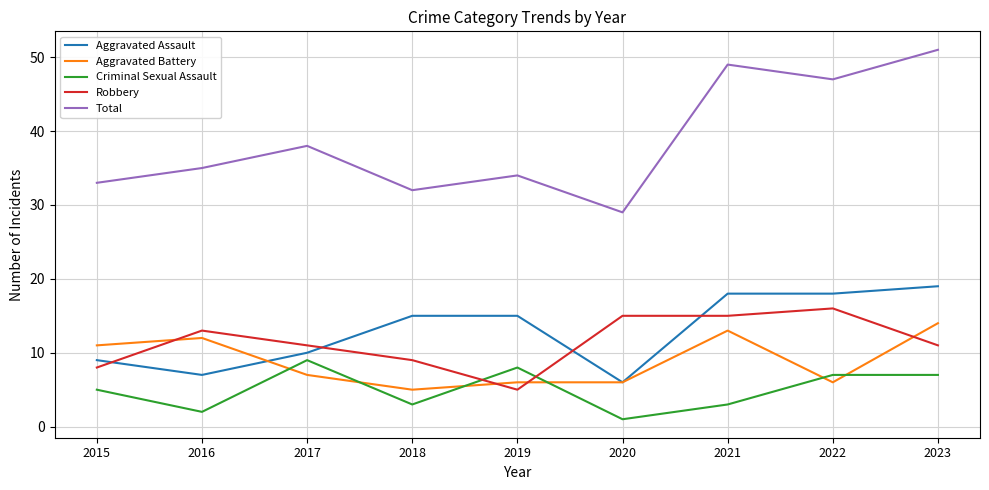

Reading left to right, extract all data points from this chart.

Aggravated Assault: 2015=9	2016=7	2017=10	2018=15	2019=15	2020=6	2021=18	2022=18	2023=19
Aggravated Battery: 2015=11	2016=12	2017=7	2018=5	2019=6	2020=6	2021=13	2022=6	2023=14
Criminal Sexual Assault: 2015=5	2016=2	2017=9	2018=3	2019=8	2020=1	2021=3	2022=7	2023=7
Robbery: 2015=8	2016=13	2017=11	2018=9	2019=5	2020=15	2021=15	2022=16	2023=11
Total: 2015=33	2016=35	2017=38	2018=32	2019=34	2020=29	2021=49	2022=47	2023=51